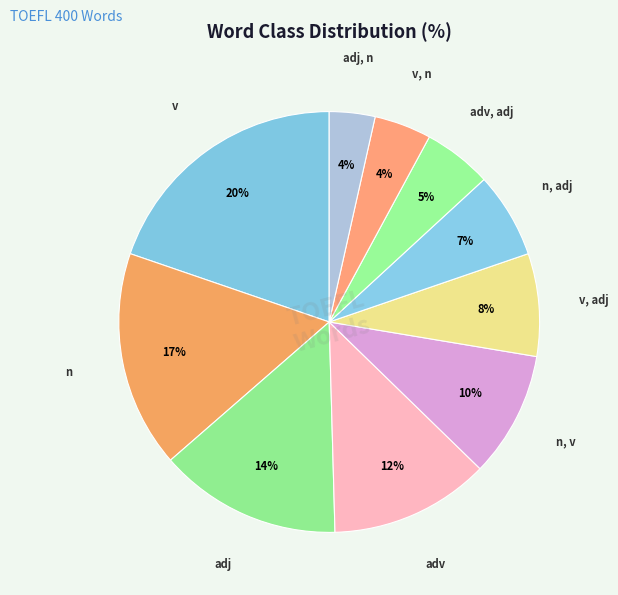

How many segments does this pie chart have?

10